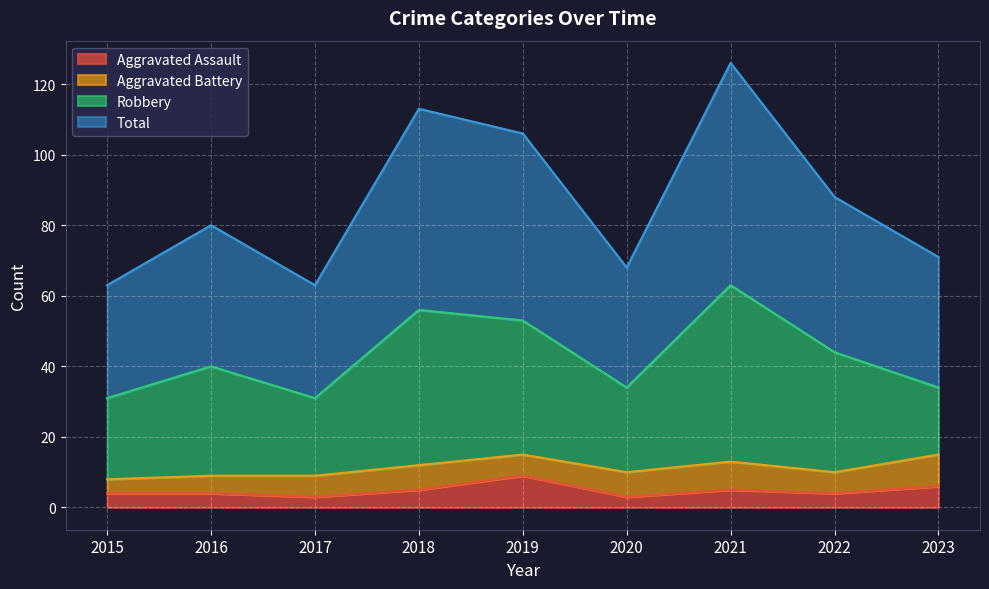

The value of Total at 2016 is 54. True or false?

False